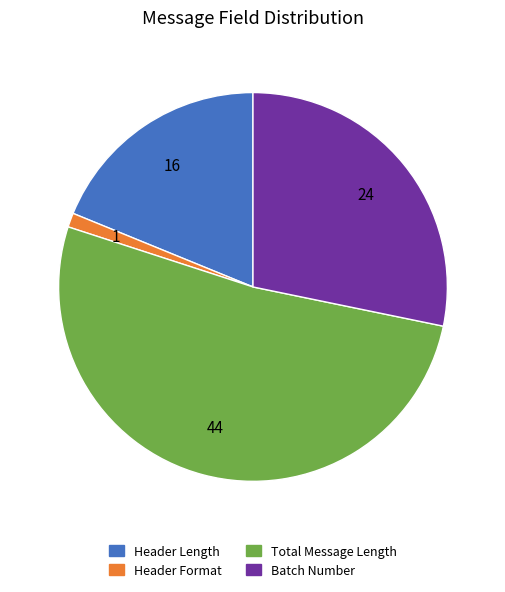

Rank the categories by value from lowest to highest.

Header Format, Header Length, Batch Number, Total Message Length